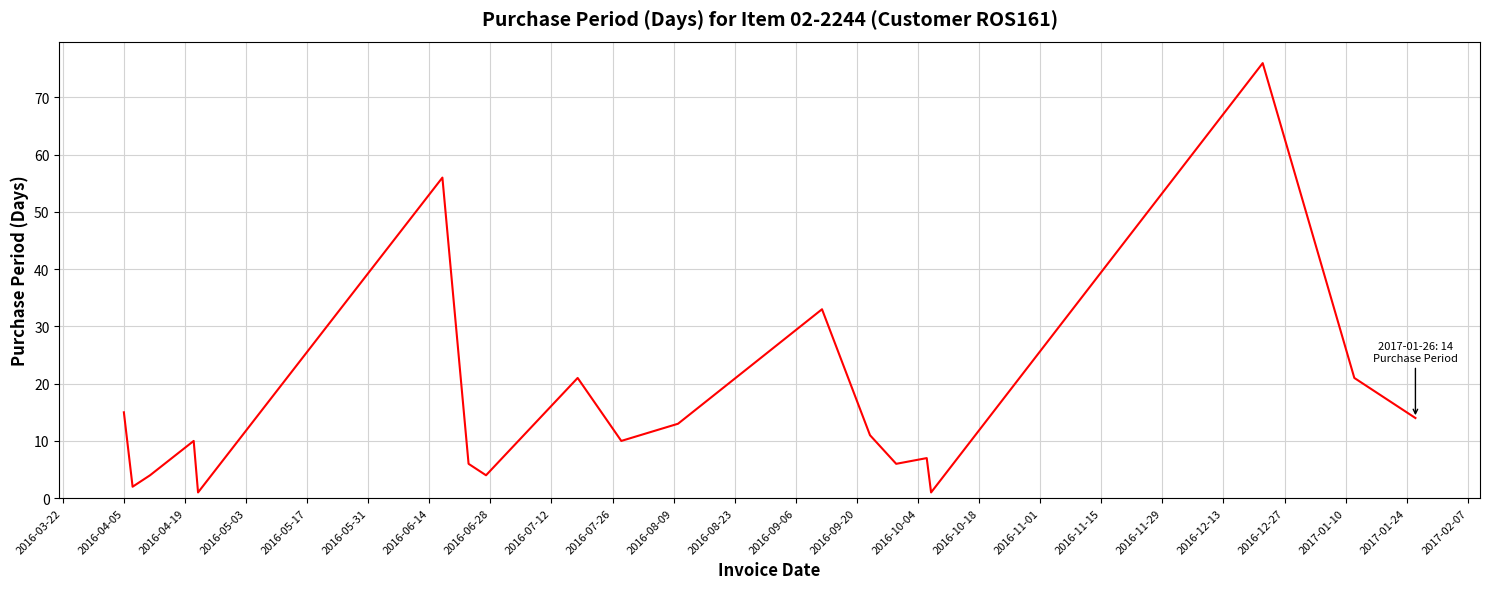

What is the difference between the maximum and minimum values?

75